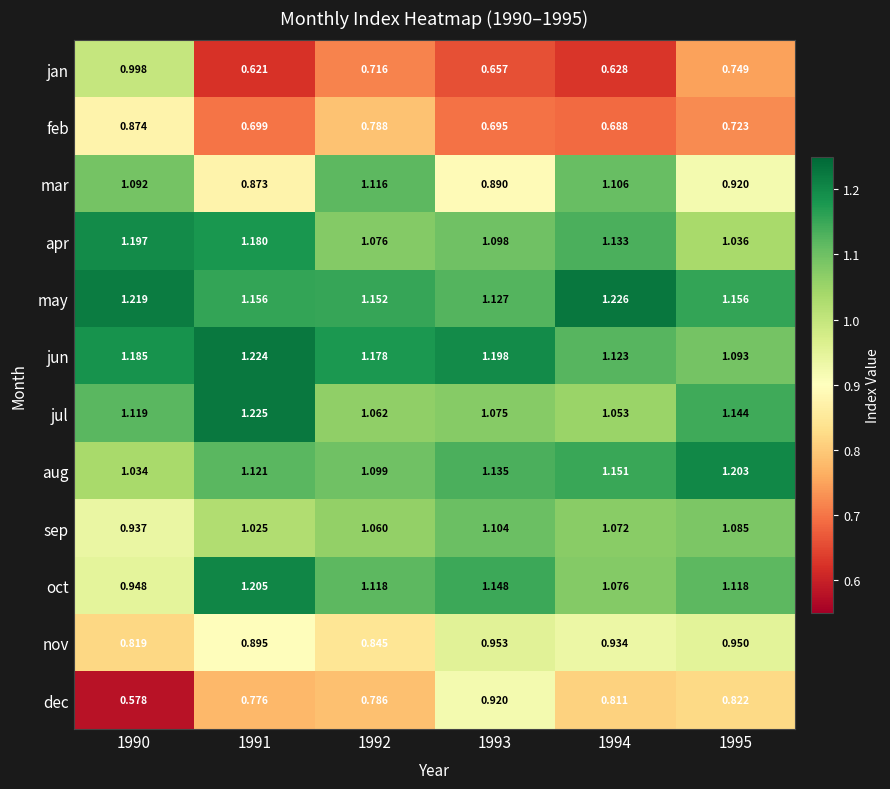

Which series changed the most between 1990 and 1994?

jan